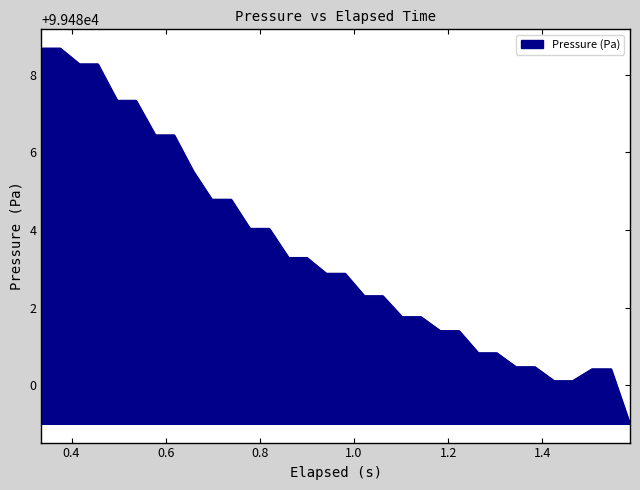

What is the greatest value displayed?

99488.7